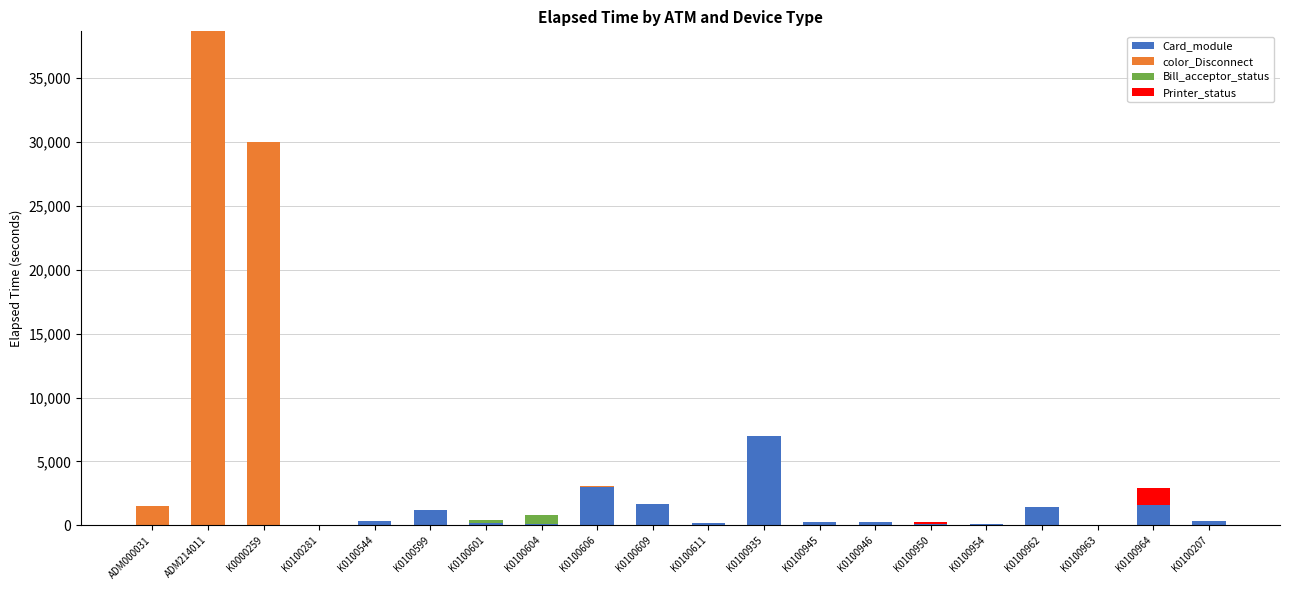

At which label does Card_module reach its peak?

K0100935